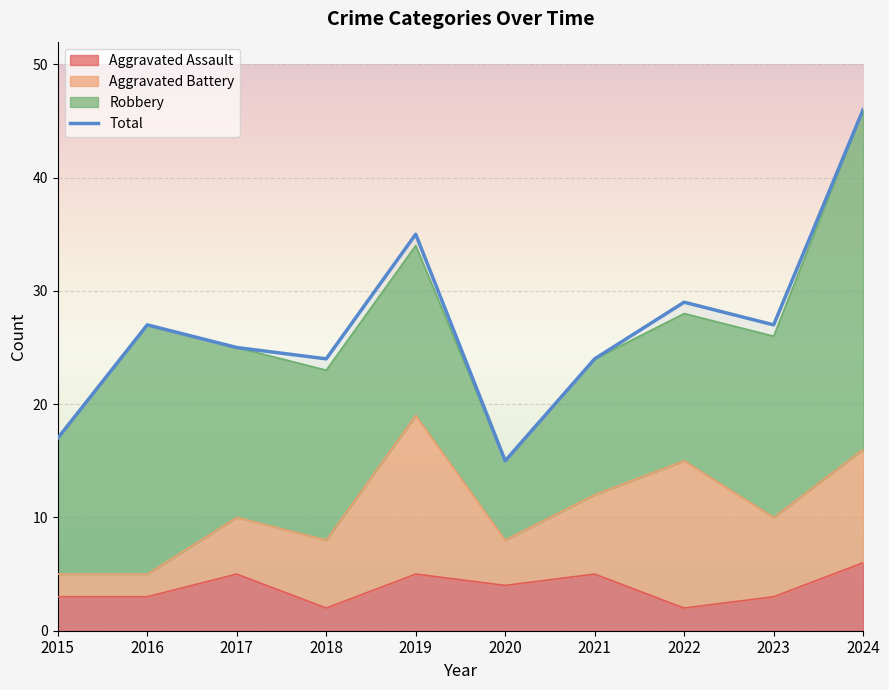

How many lines are shown in the chart?

2